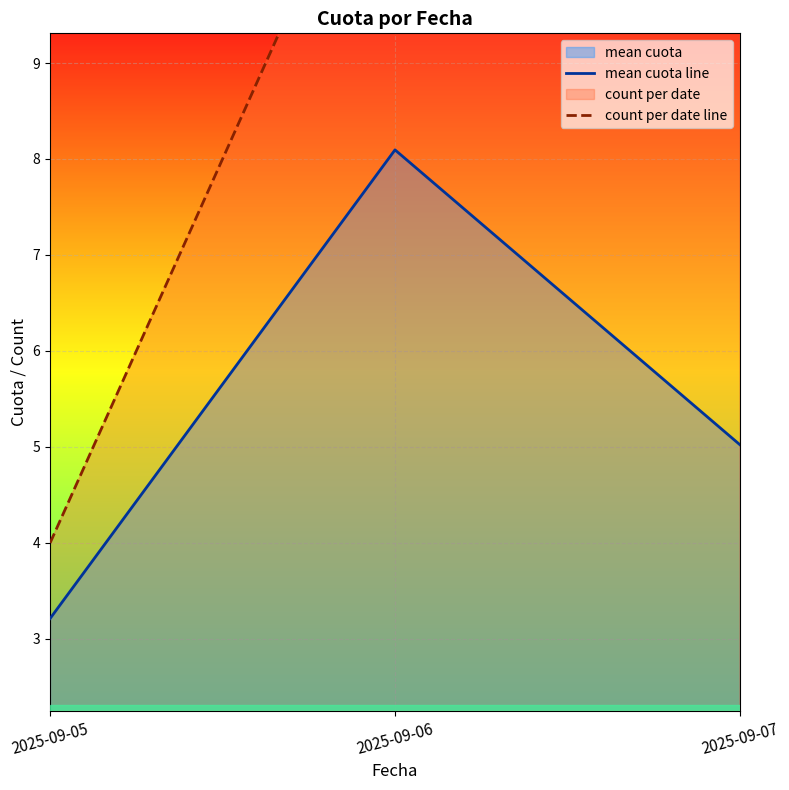

Reading left to right, extract all data points from this chart.

mean cuota line: 2025-09-05=3.2	2025-09-06=8.1	2025-09-07=5.0
count per date line: 2025-09-05=4.0	2025-09-06=12.0	2025-09-07=10.0